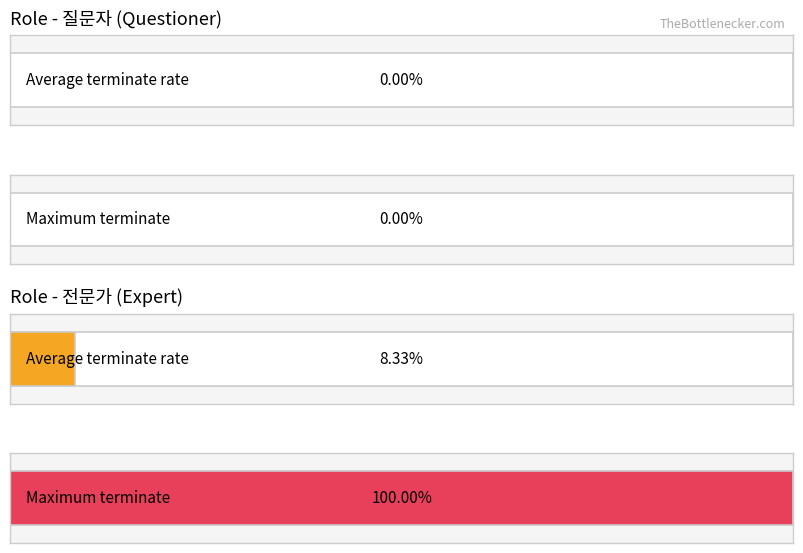

What are all the series names shown in the legend?

질문자, 전문가